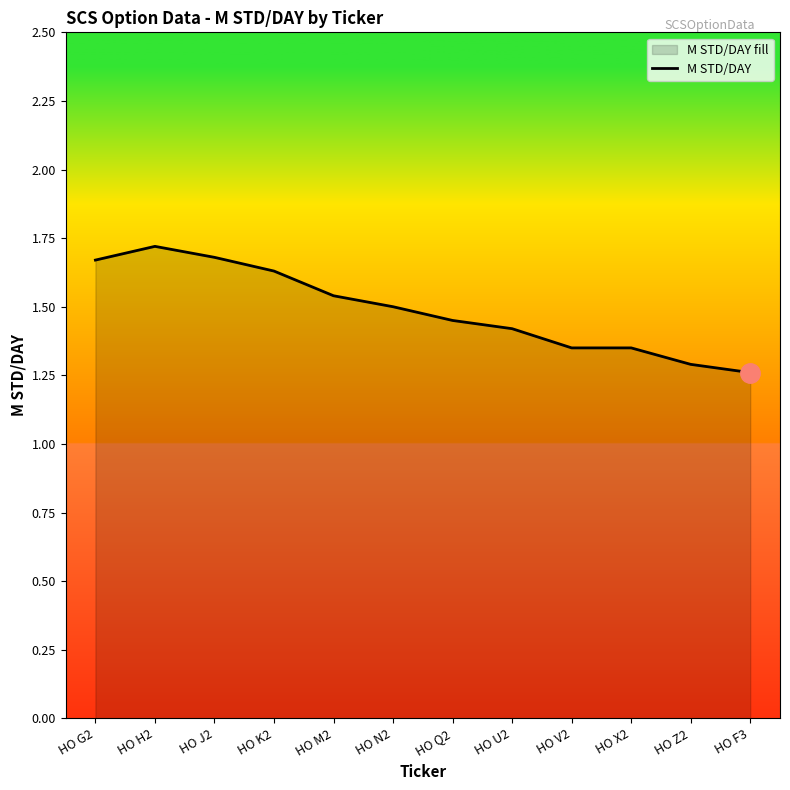

What is the change in value from HO G2 to HO H2?

+0.1